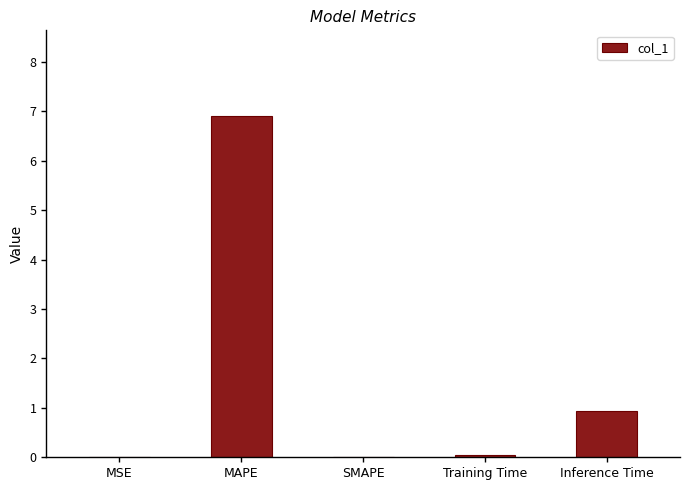

Which has a higher value, MSE or MAPE?

MAPE